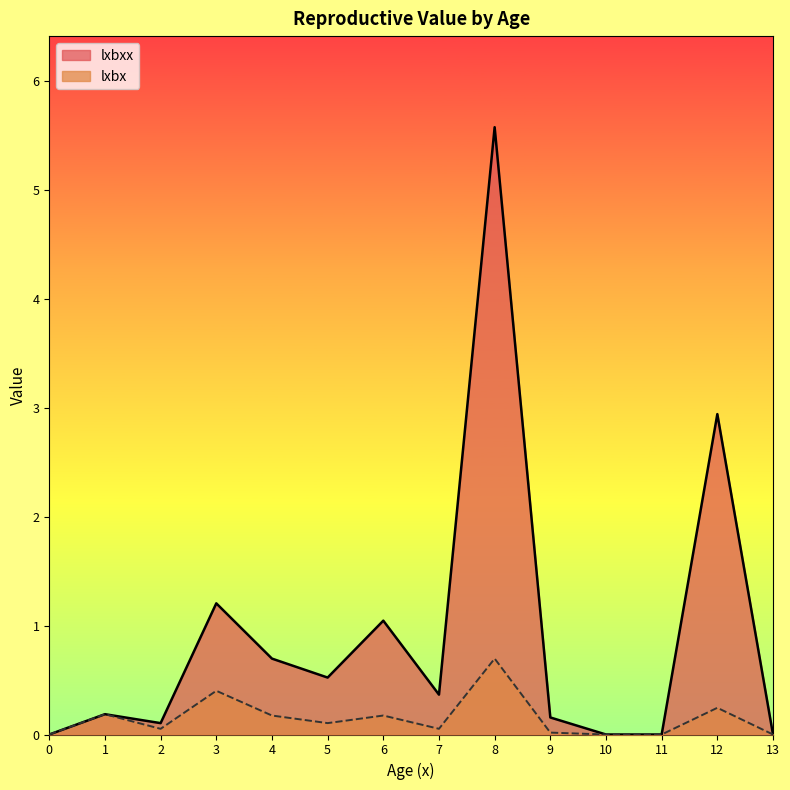

What are all the series names shown in the legend?

lxbxx, lxbx